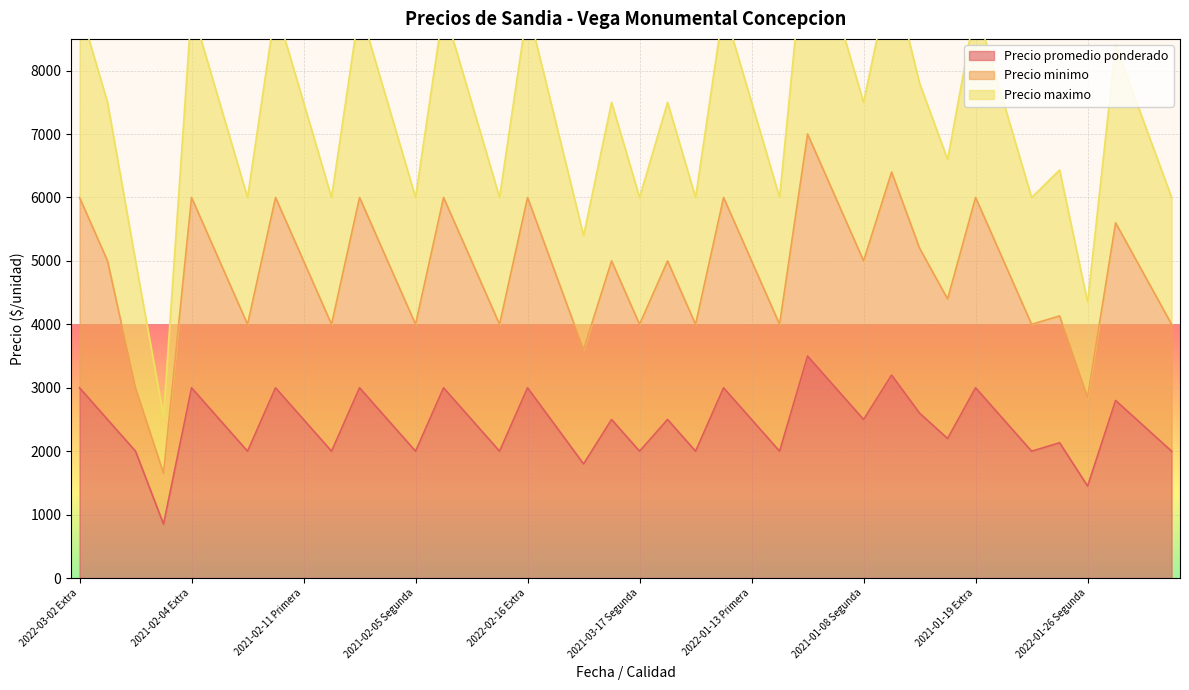

The value of Precio promedio ponderado at 2022-03-02 Extra is 4154. True or false?

False